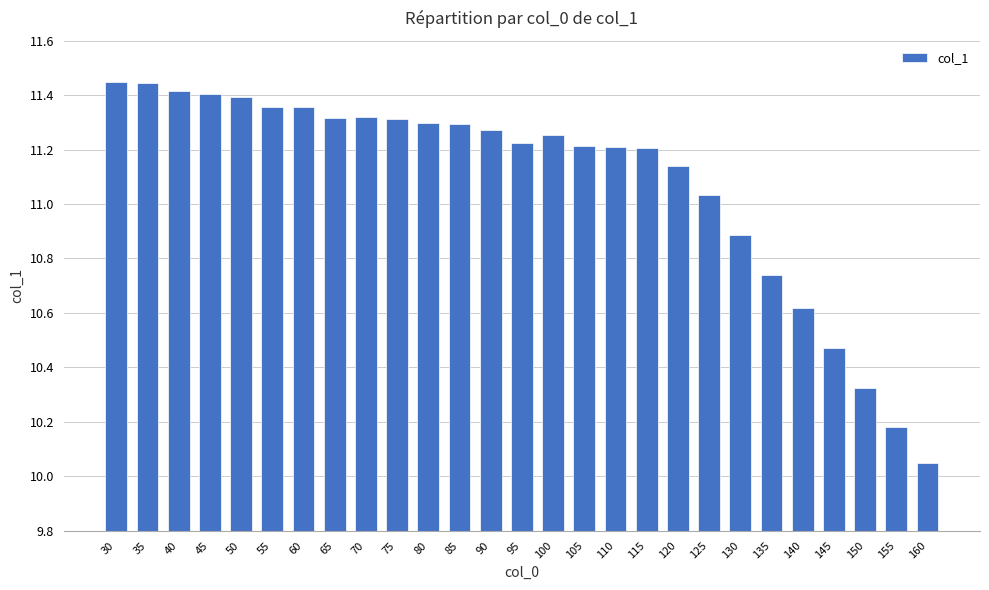

What is the difference between the values at 125 and 70?

0.3